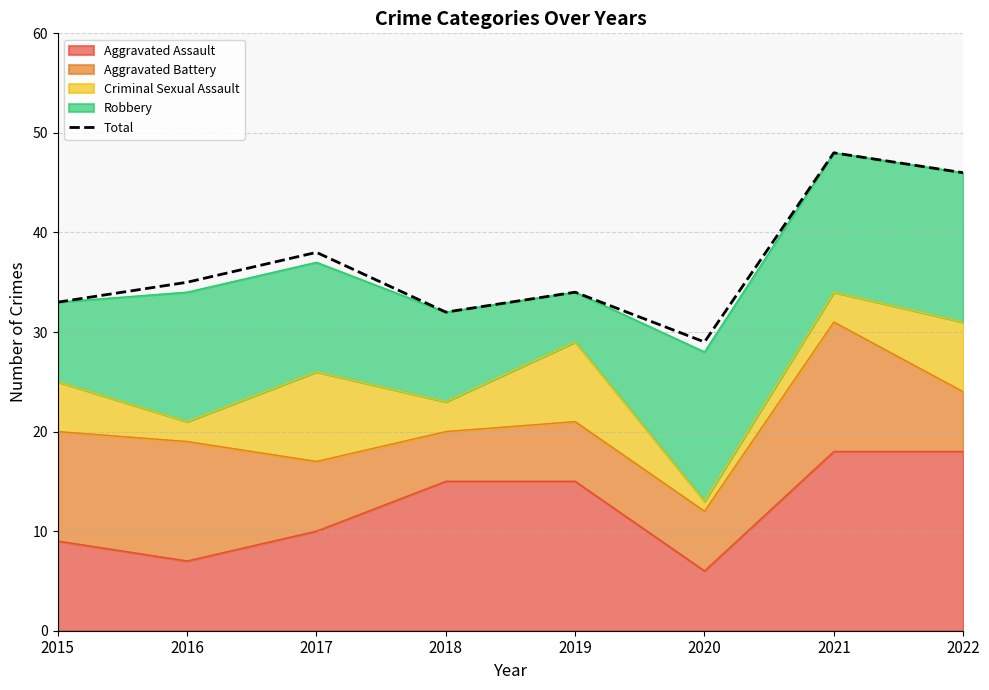

How many data points are less than 35?

4